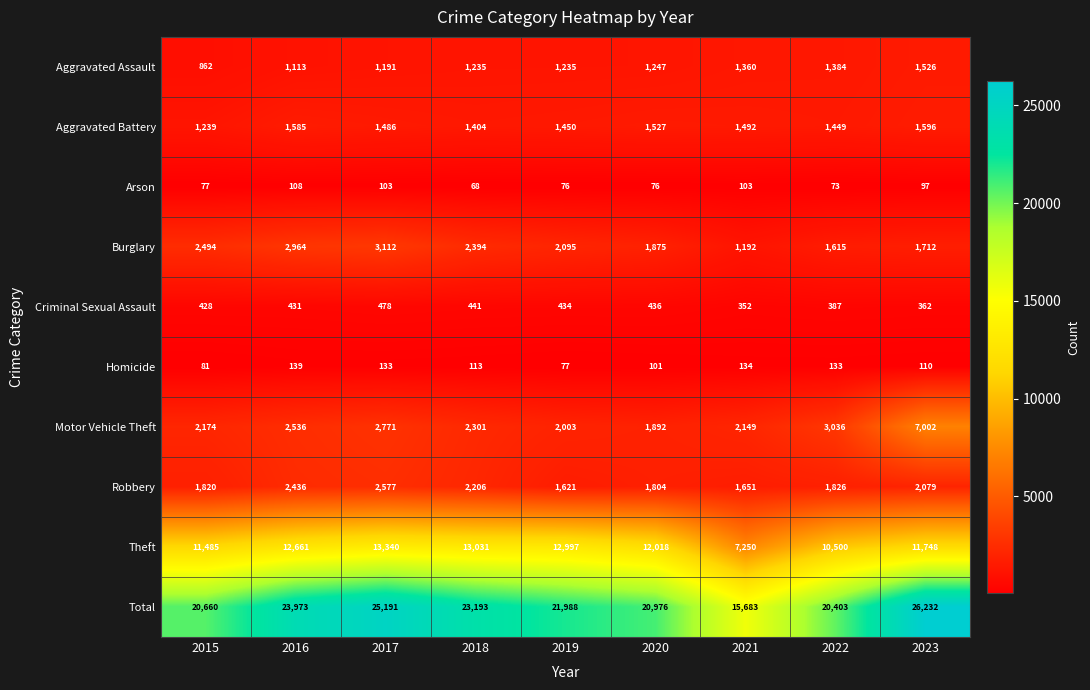

How many data points in Homicide are less than 113?

4